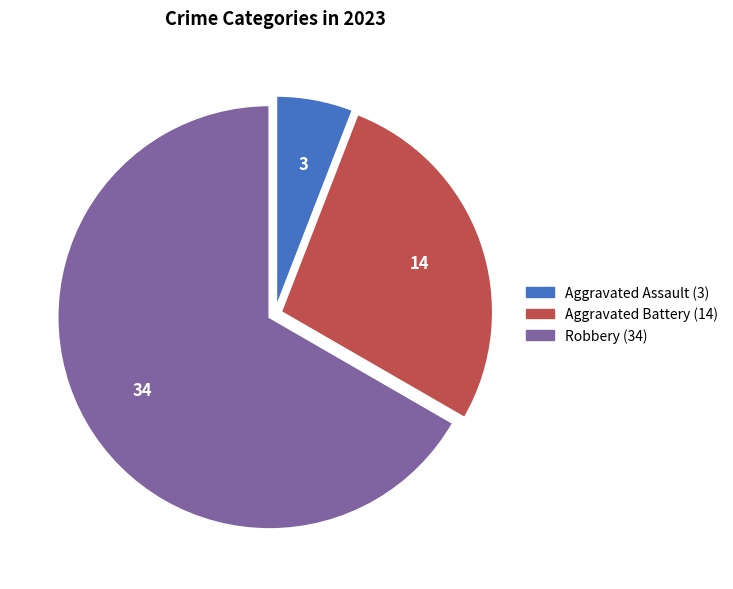

Does any single category account for the majority?

Yes